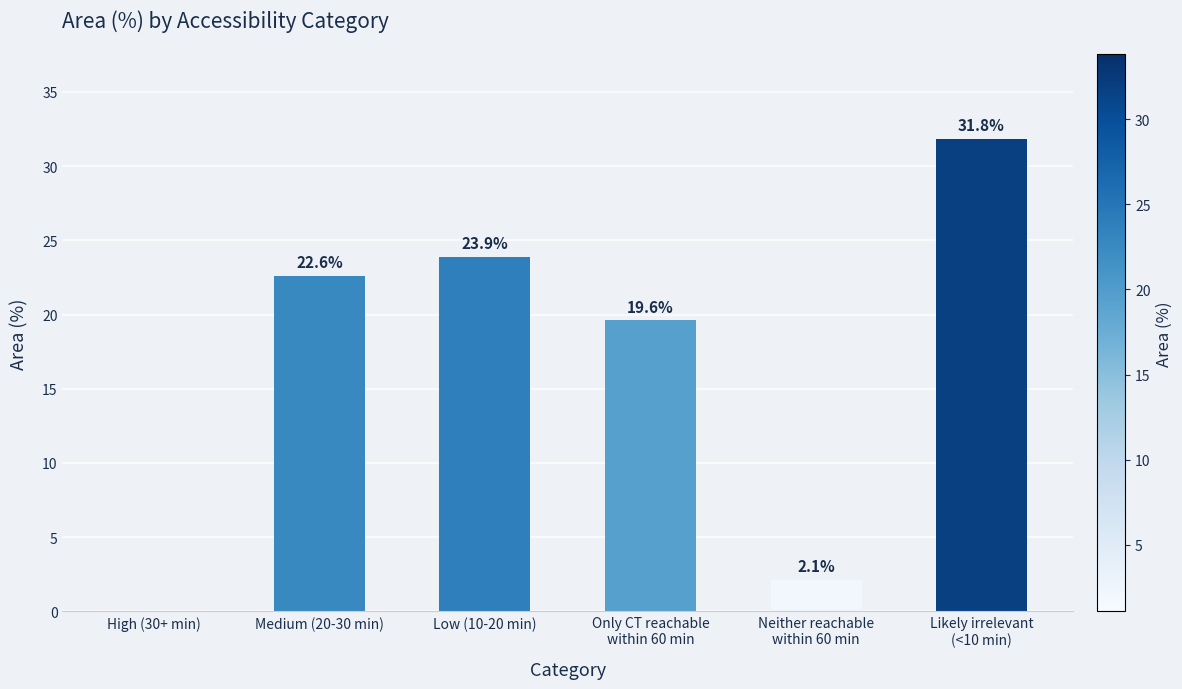

True or false: the data shows 19.6 at Only CT reachable
within 60 min.

True